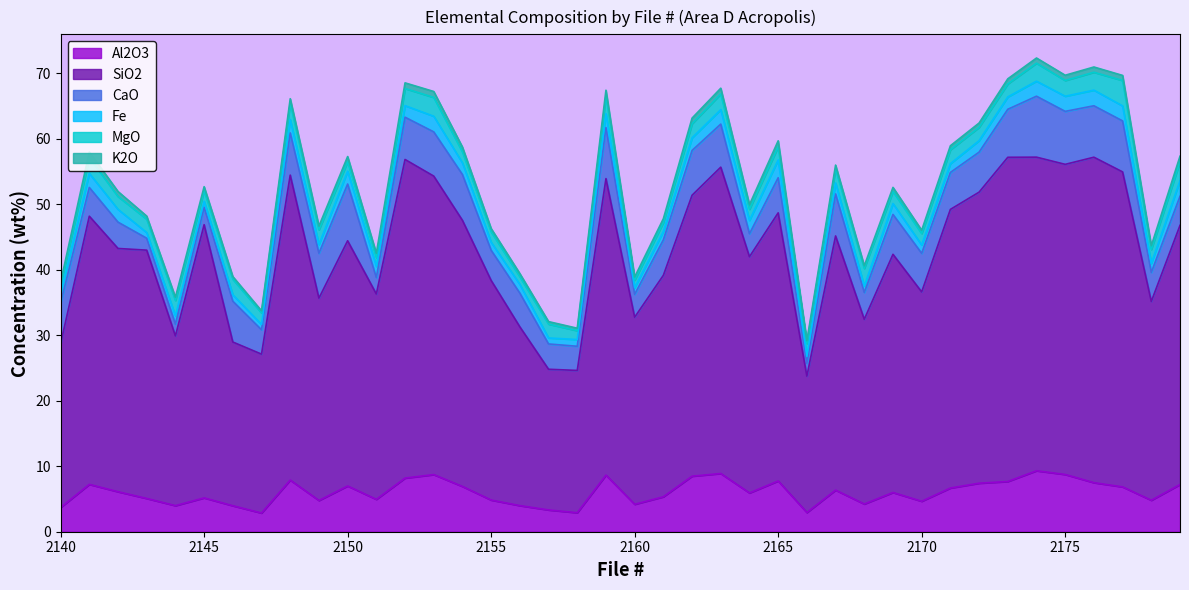

At which category does Al2O3 reach its first local peak?

2141